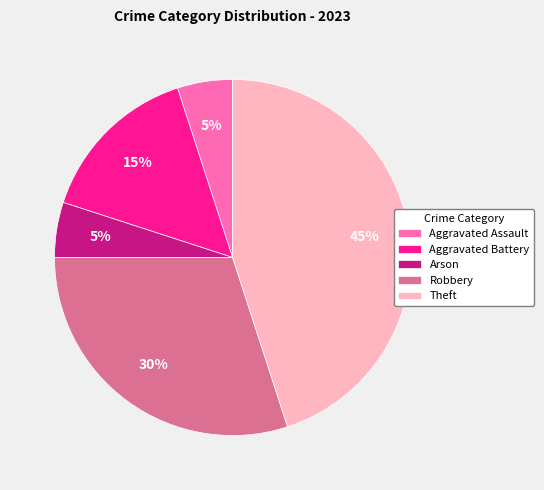

To the nearest percent, what percentage of the pie is Theft?

45%